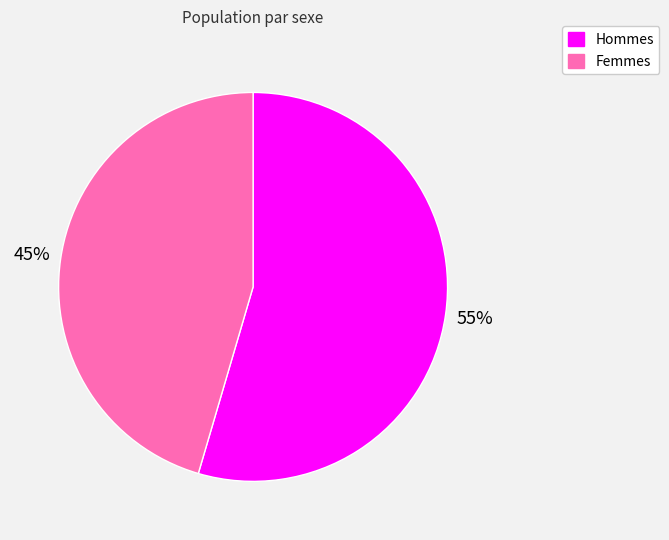

Which slice represents more than half of the pie?

Hommes